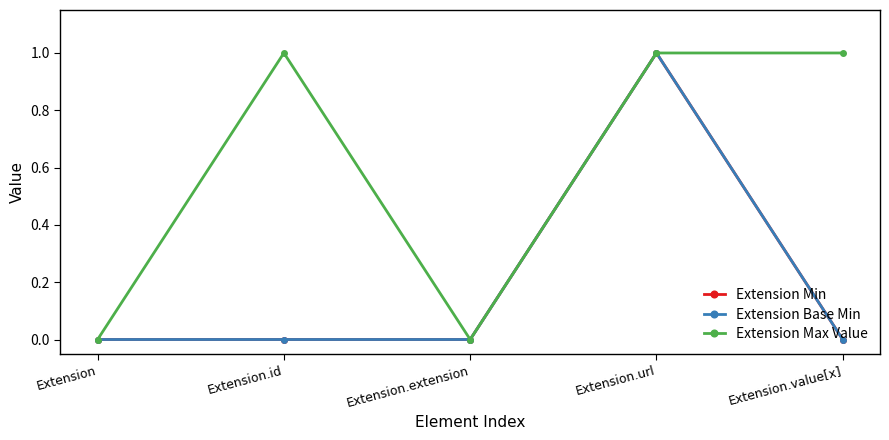

Does the chart have visible grid lines?

No